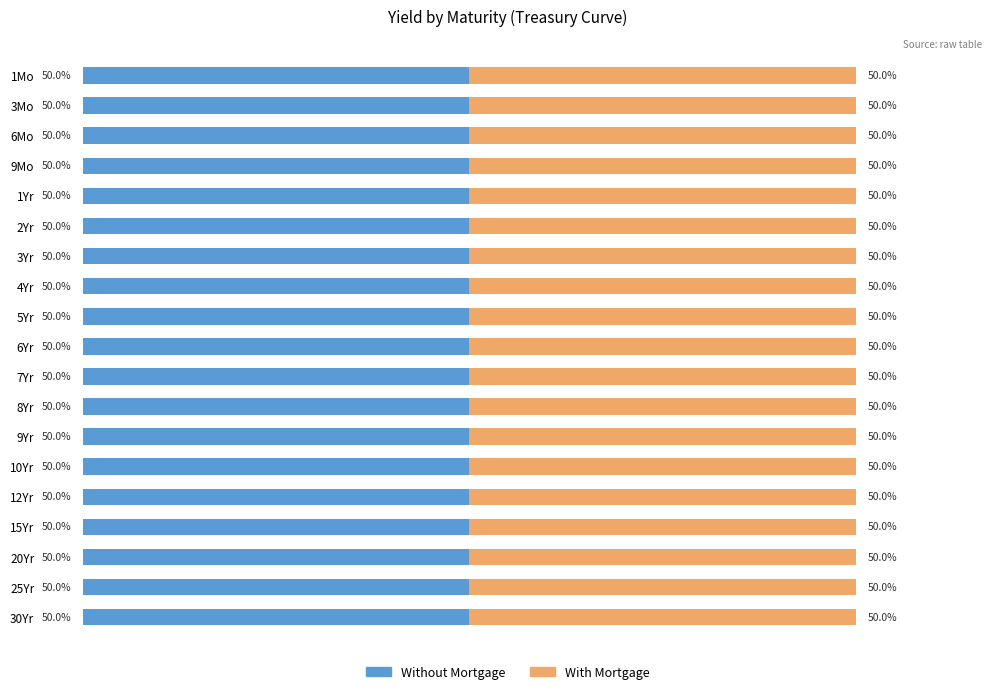

At which category does the chart reach its minimum across all series?

25Yr